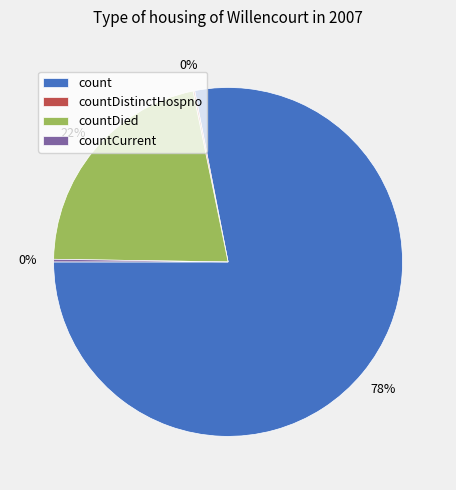

To the nearest percent, what is the average slice percentage?

25%